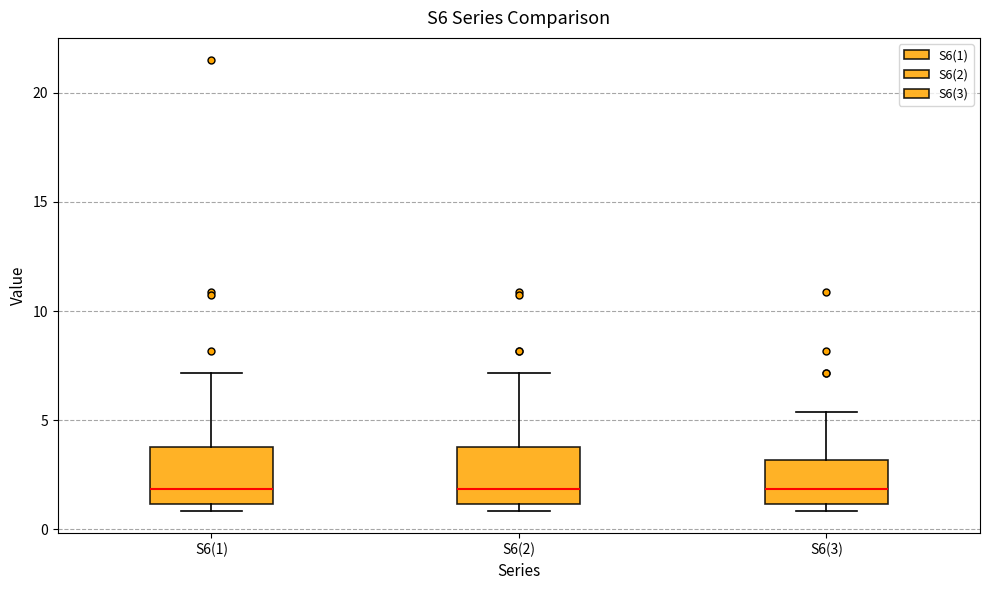

Reading left to right, read every box against the y-axis: the position of its median line, the range the box covers, and the ends of its whiskers. The values are not printed on the chart, so give them approximately, as read against the axis.

S6(1): median 2.0, box 1.0 to 4.0, whiskers 1.0 (just below the box's lower edge) to 7.0
S6(2): median 2.0, box 1.0 to 4.0, whiskers 1.0 (just below the box's lower edge) to 7.0
S6(3): median 2.0, box 1.0 to 3.0, whiskers 1.0 (just below the box's lower edge) to 5.5